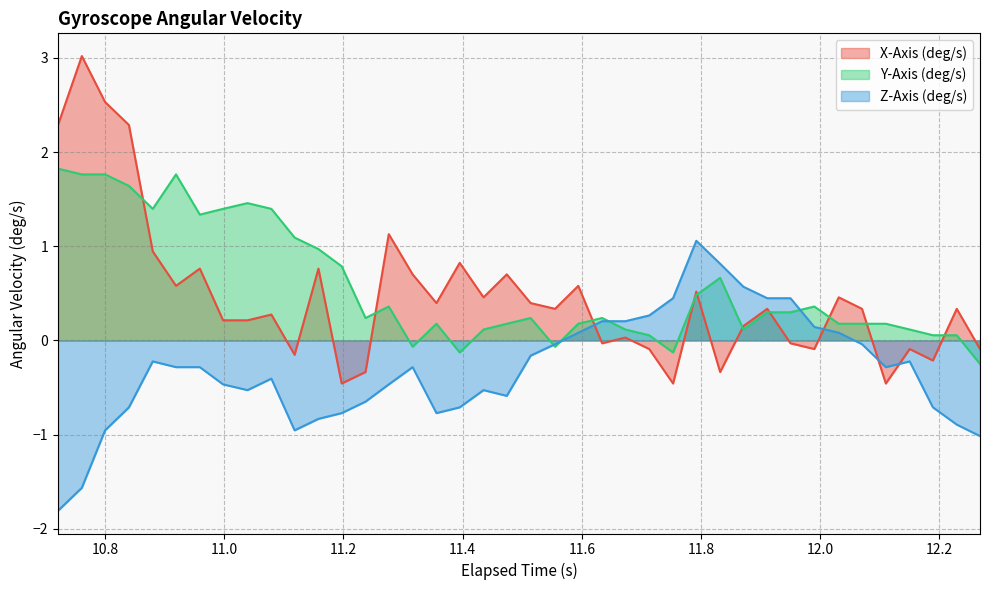

What are all the series names shown in the legend?

X-Axis (deg/s), Y-Axis (deg/s), Z-Axis (deg/s)